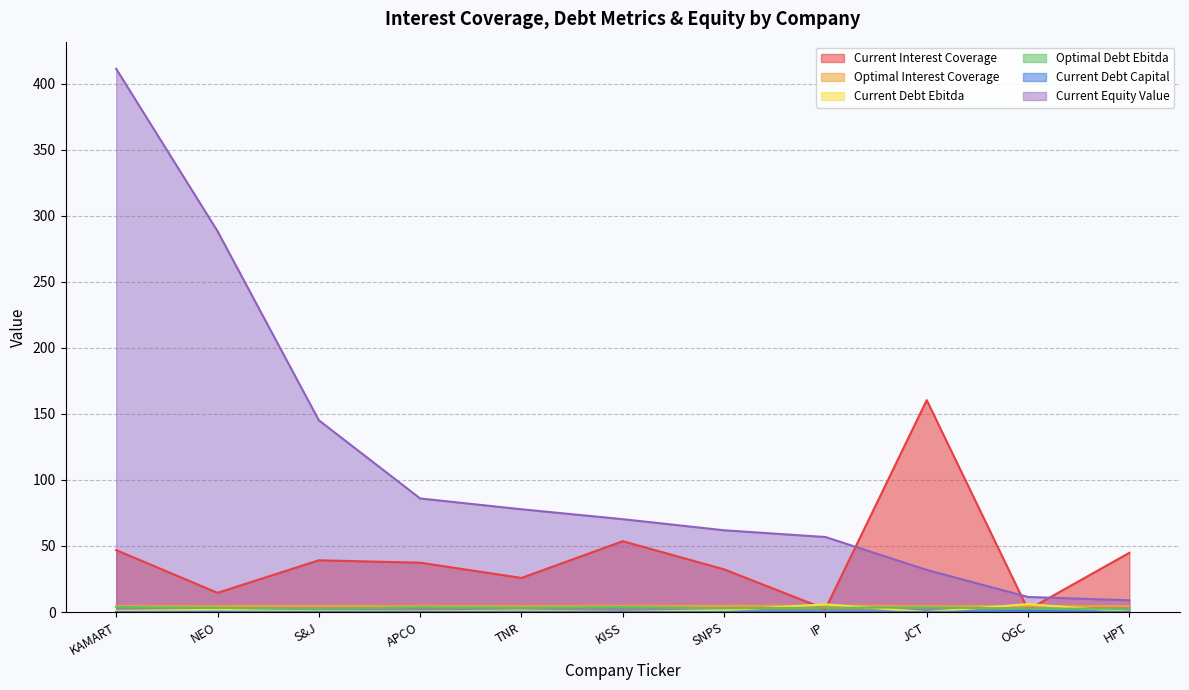

In optimal_debt_ebitda, how many points are lower than both neighbors (excluding endpoints)?

3